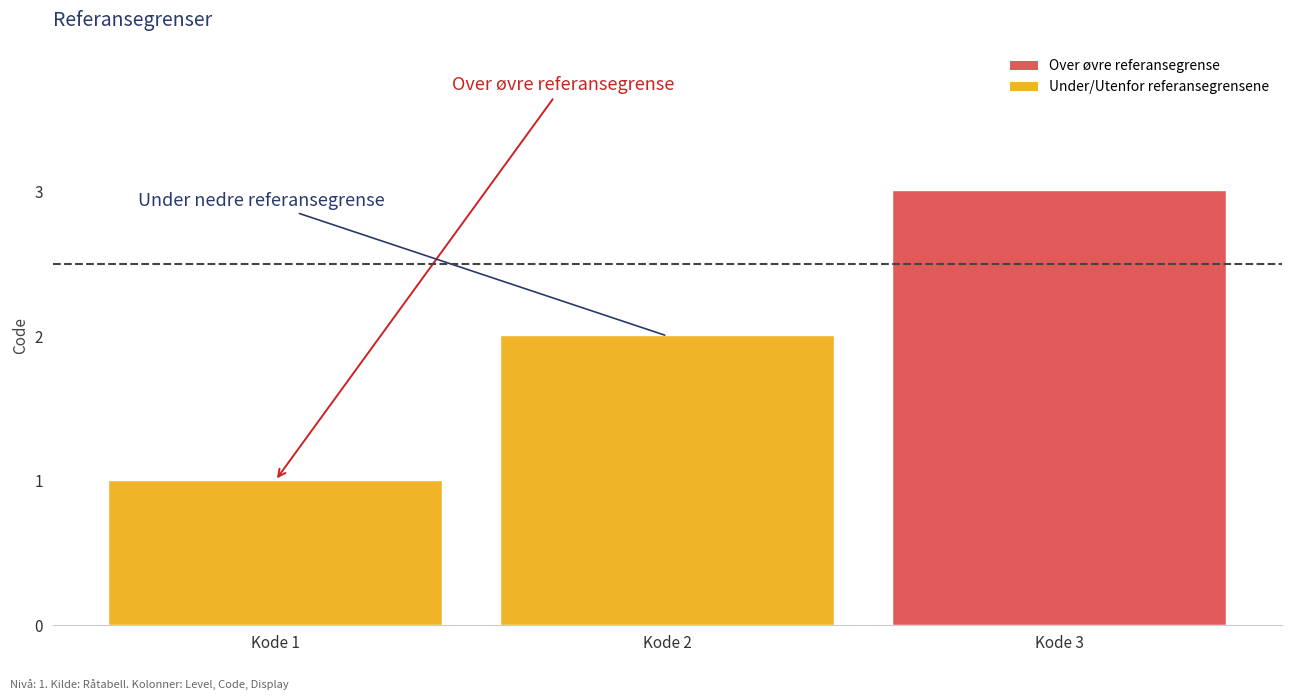

Is it true that the value at Kode 3 is 3?

True